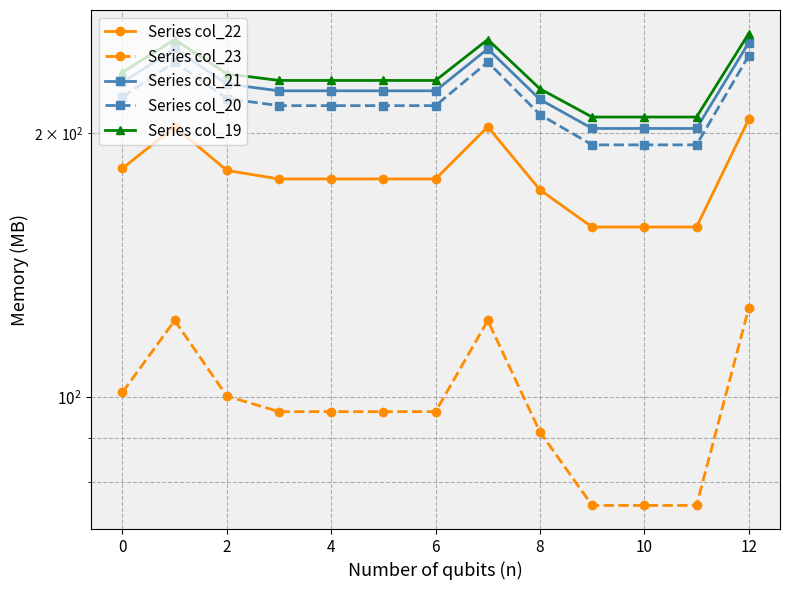

How many values in the Series col_21 series are below 223?

4